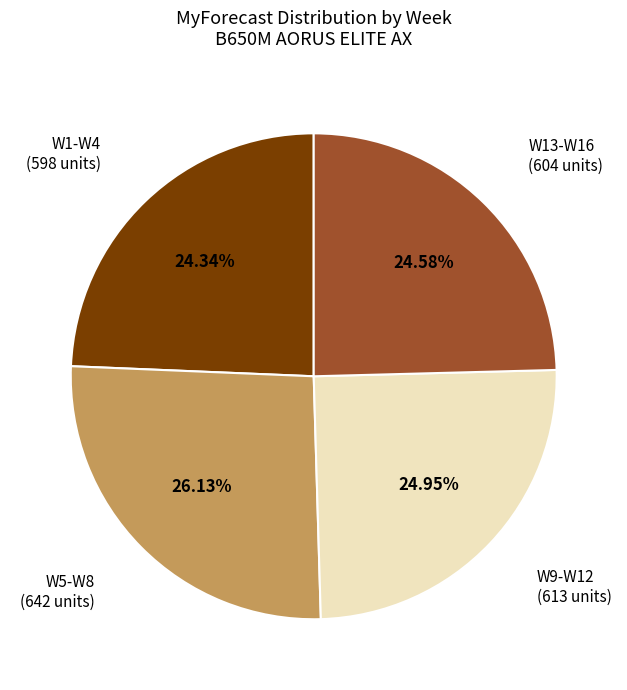

Between W9-W12 and W5-W8, which is larger?

W5-W8